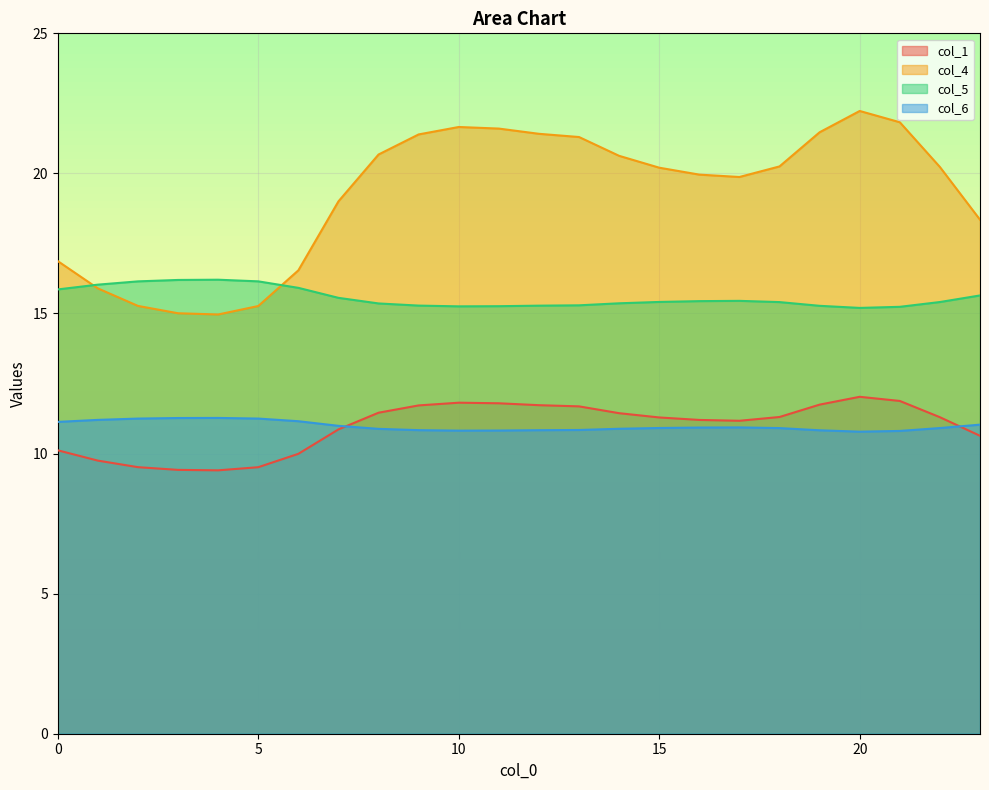

What is the difference between the second highest and minimum values in the col_6 series?

0.5